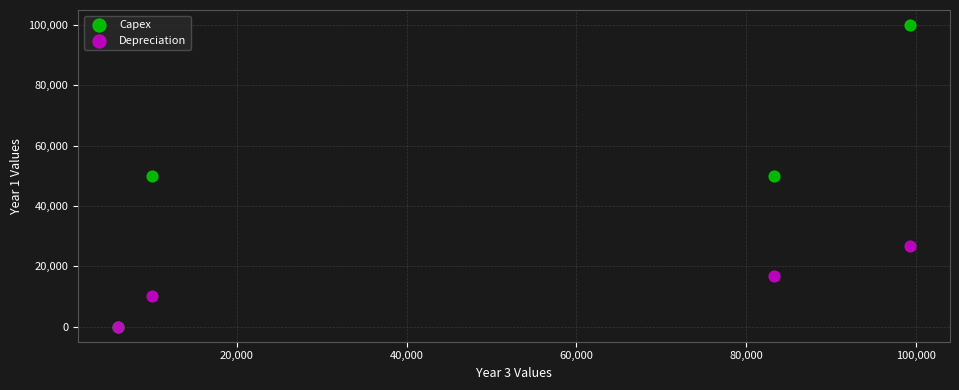

Which series has the largest Y range (max minus min)?

Capex